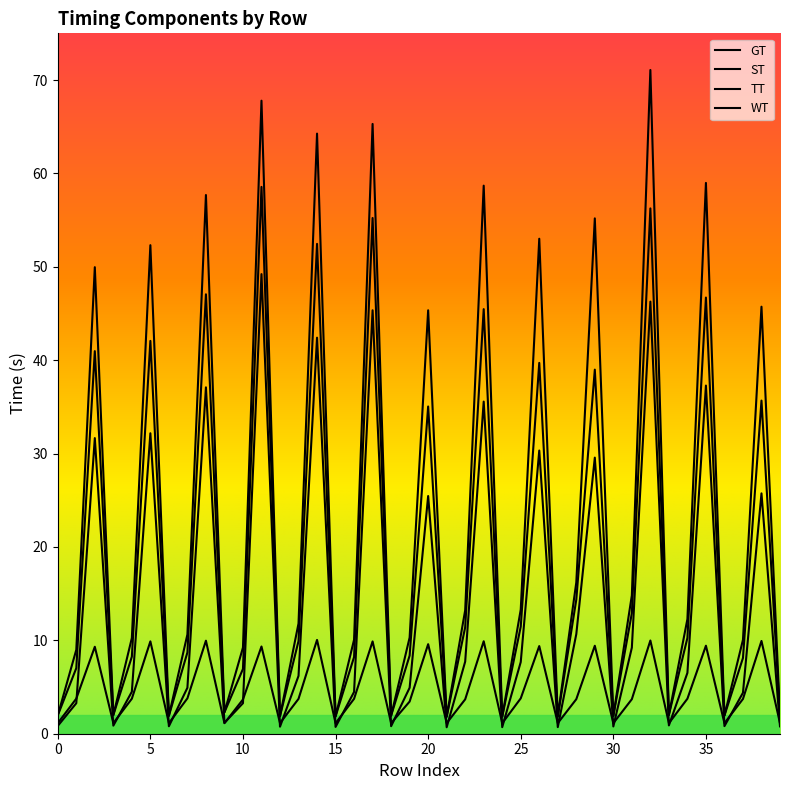

How many lines are shown in the chart?

4